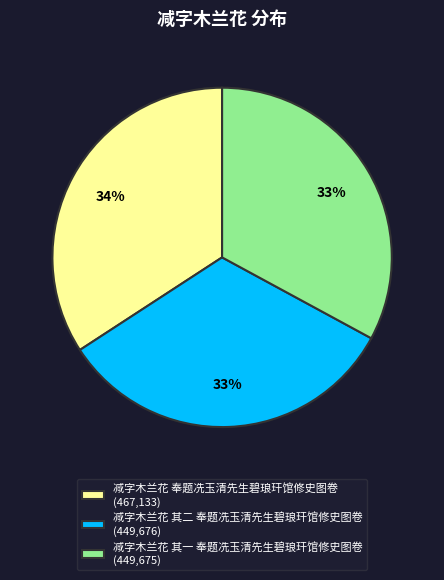

Combined, do 减字木兰花 其一 奉题冼玉清先生碧琅玕馆修史图卷 (449,675) and 减字木兰花 其二 奉题冼玉清先生碧琅玕馆修史图卷 (449,676) account for over 50%?

Yes